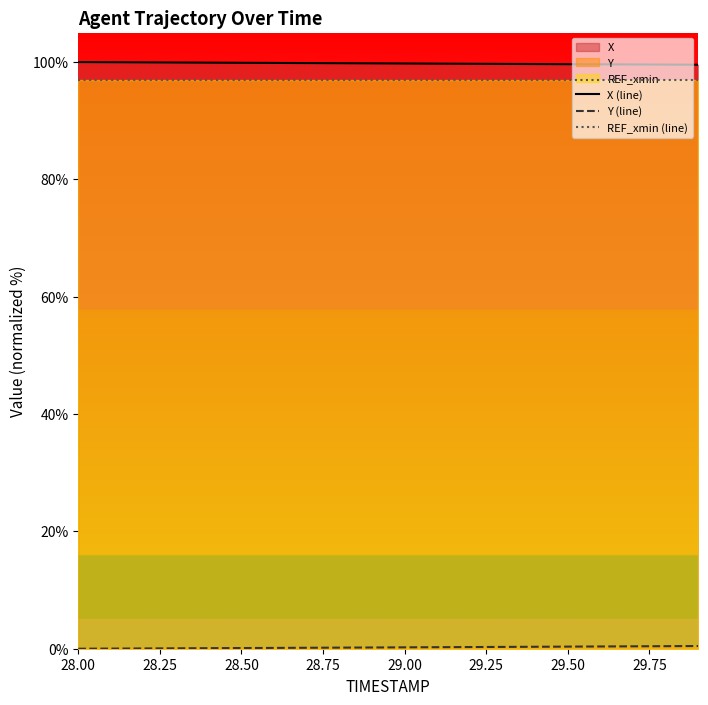

True or false: REF_xmin (line) and X (line) cross at least once.

False